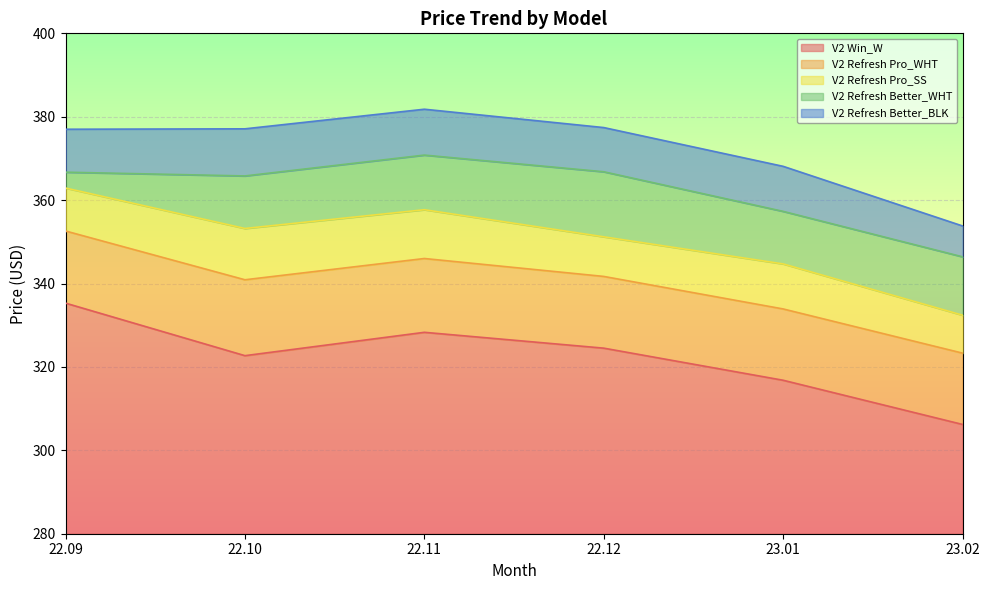

In V2 Refresh Better_WHT, how many points are lower than both neighbors (excluding endpoints)?

1